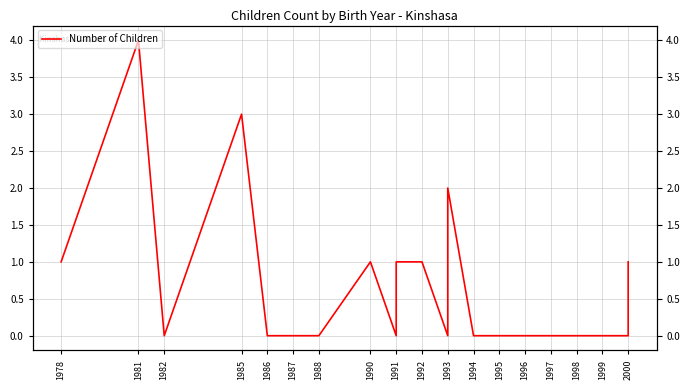

What is the difference between the maximum and minimum values?

4